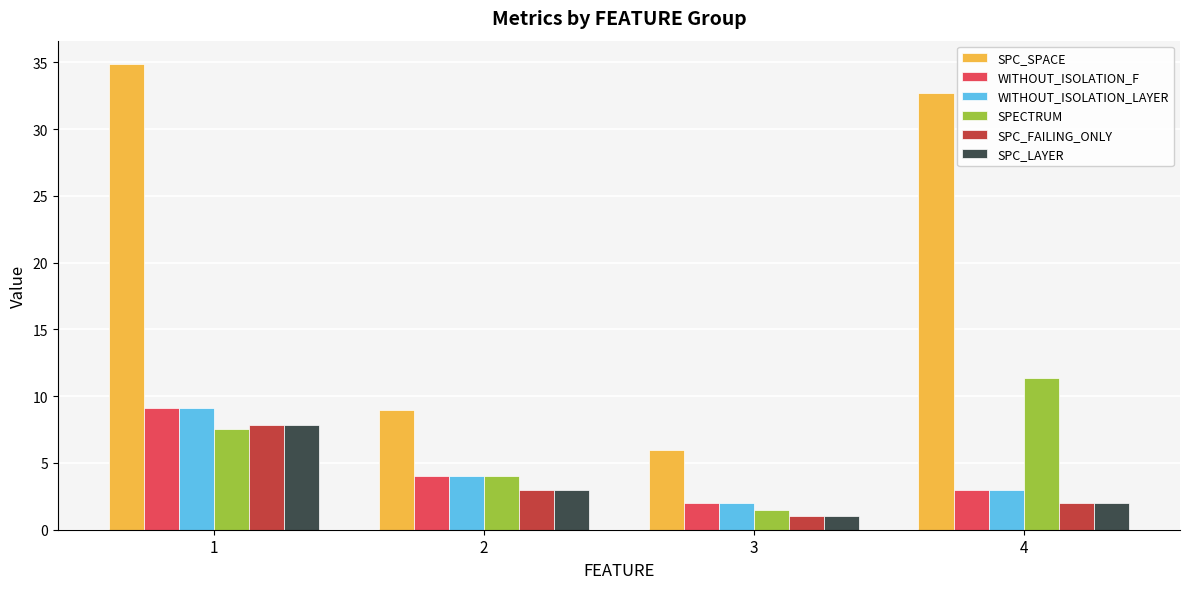

What is the difference between the maximum and minimum values in the SPECTRUM series?

9.8